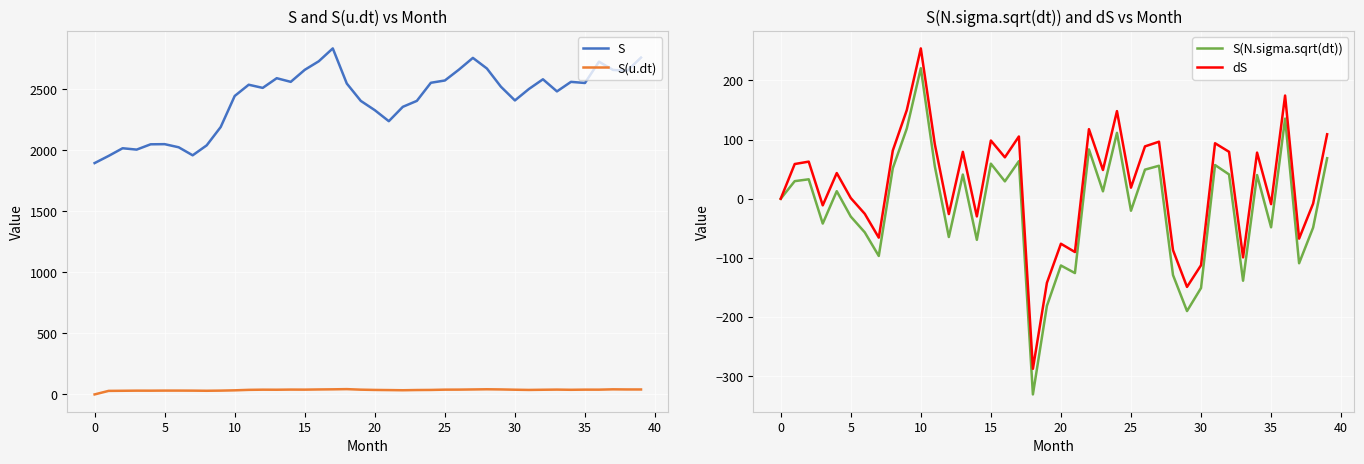

Which series changed the most between 13 and 19?

S(N.sigma.sqrt(dt))